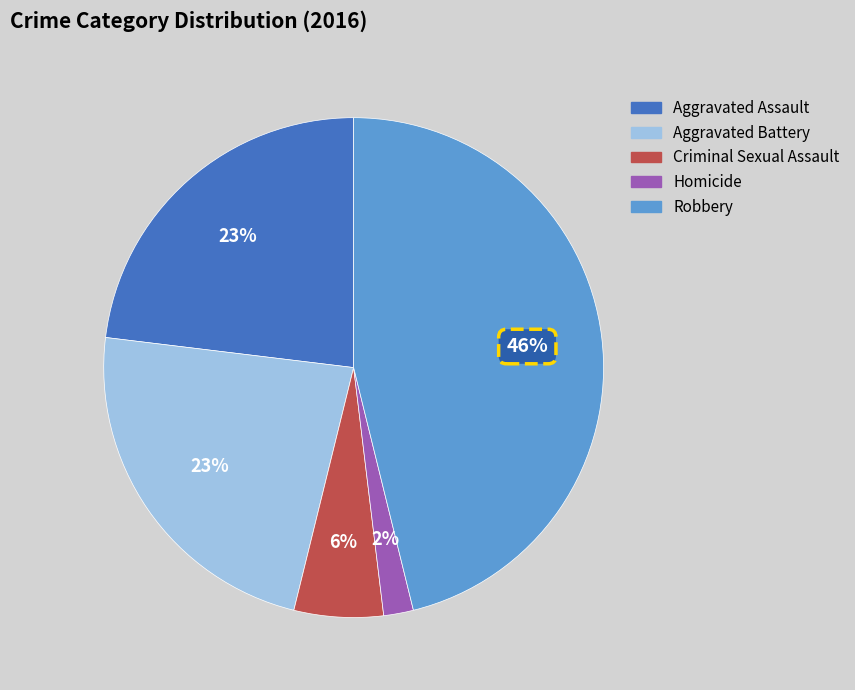

Which category has the smallest portion of the pie?

Homicide